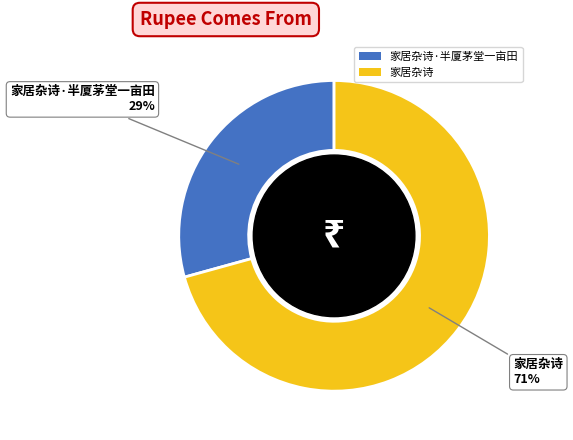

To the nearest percent, what is the average slice percentage?

50%